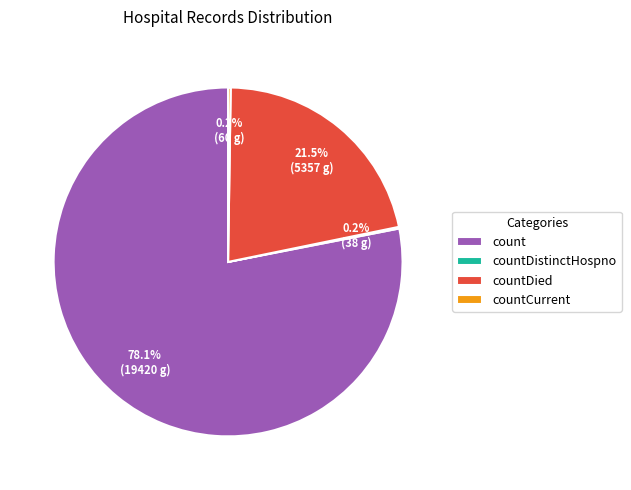

Which slice is the largest?

count